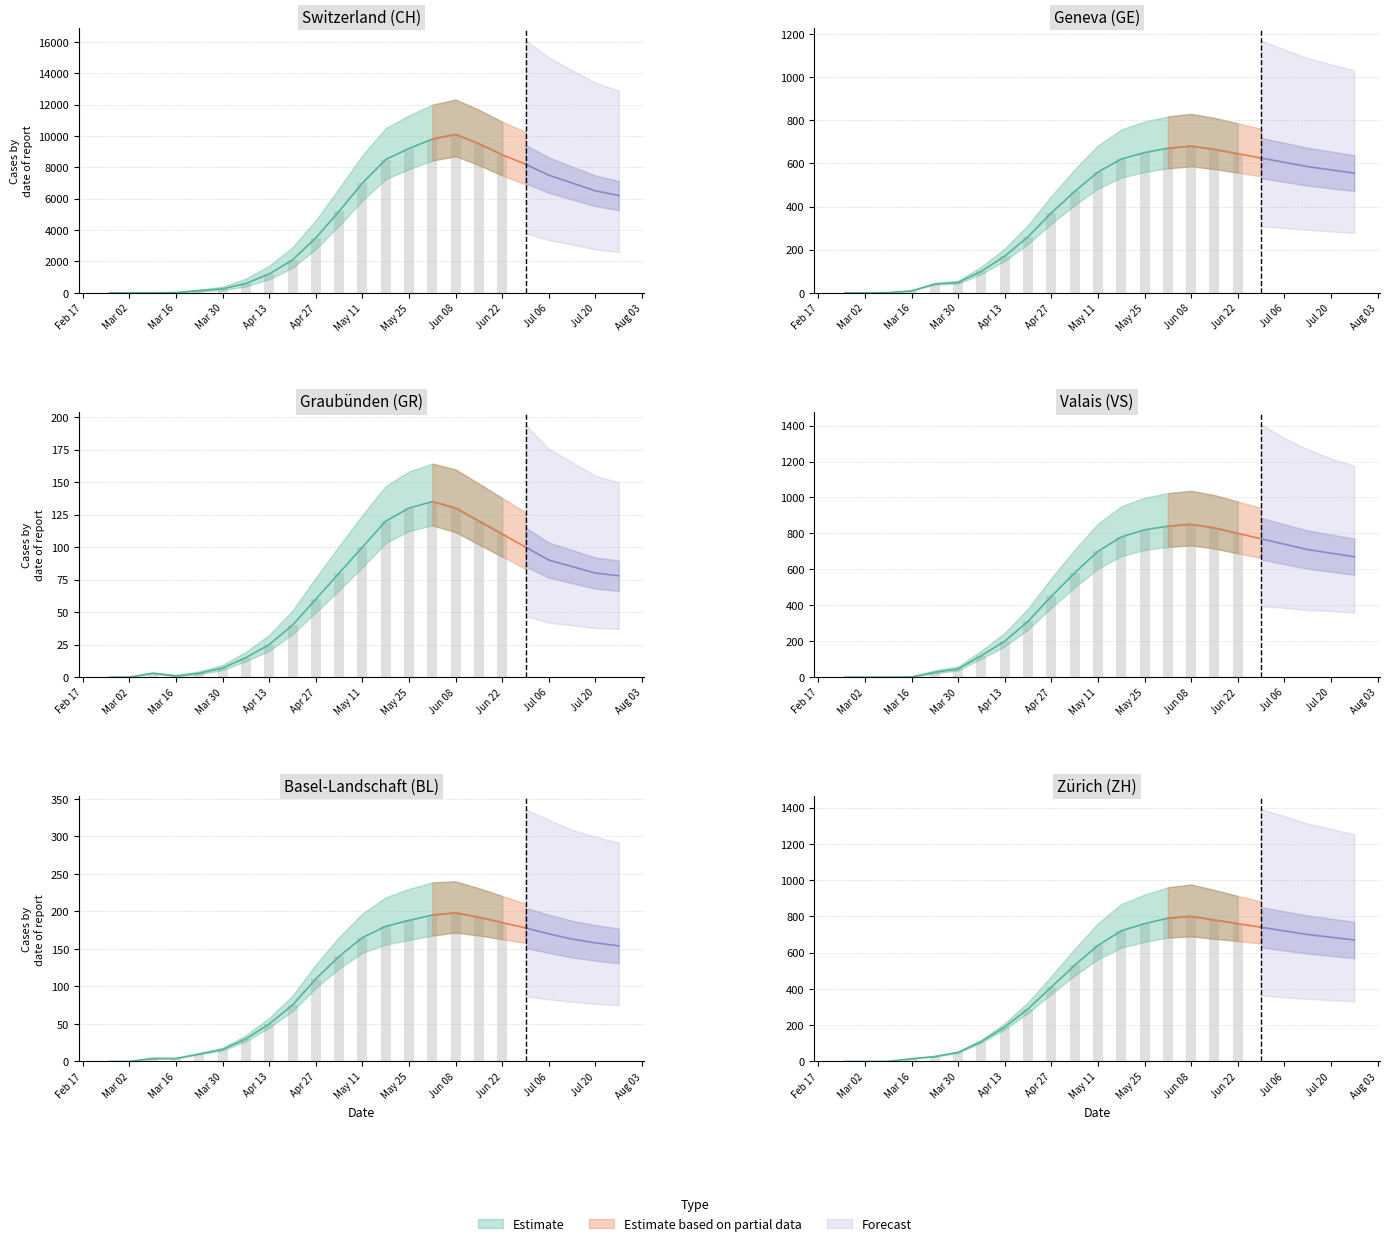

What is the difference between the maximum and second lowest values in the ZH series?

800